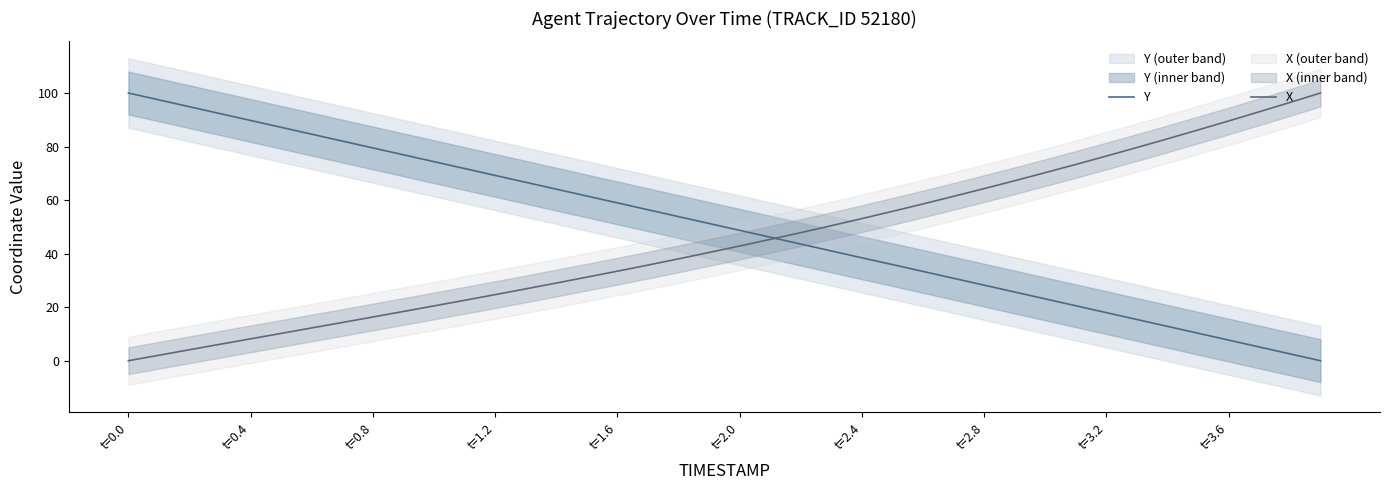

What is the average value of the Y series?

50.0